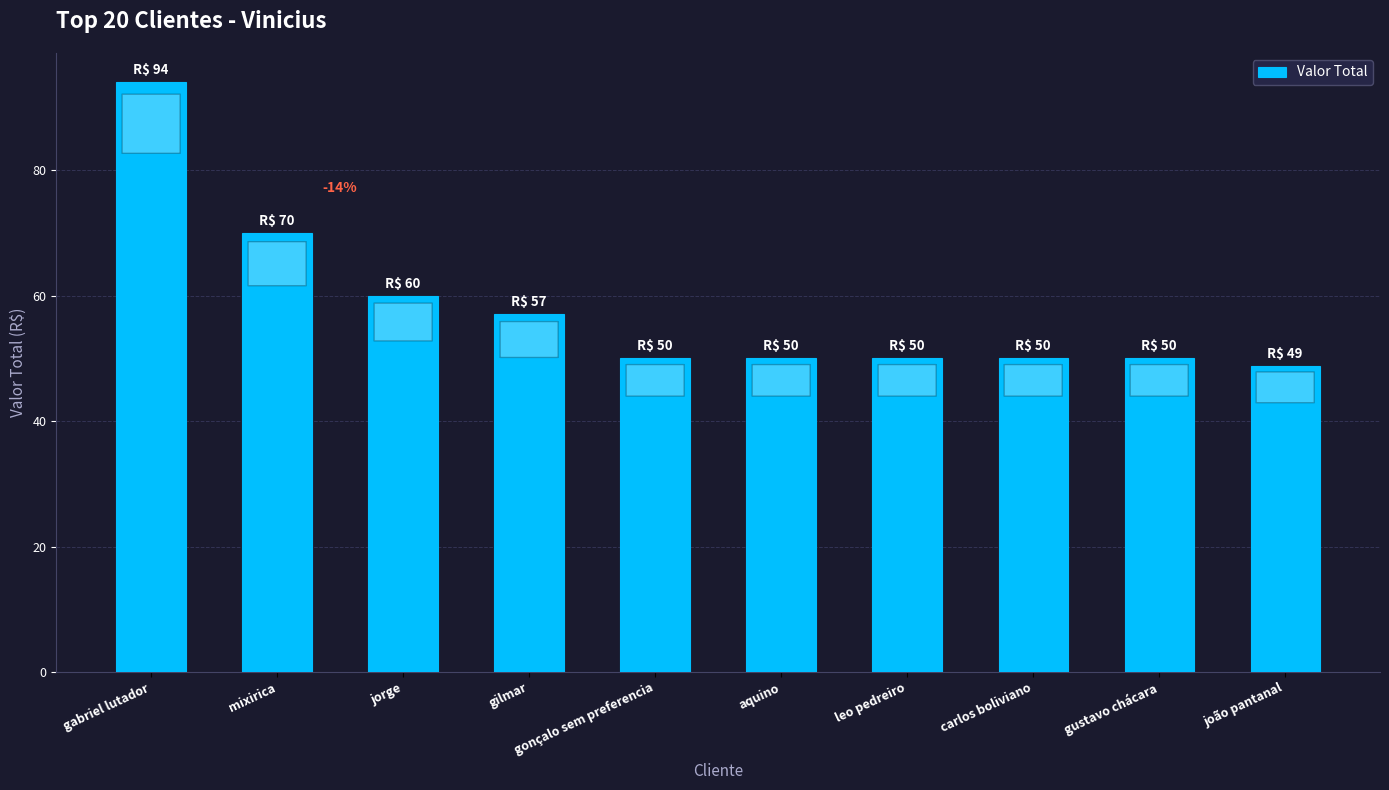

The chart shows a value of 50.0 at gonçalo sem preferencia. True or false?

True